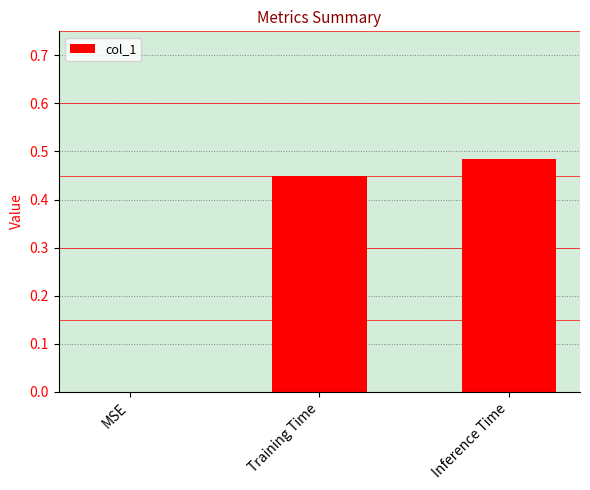

The value at Training Time is 0.8. True or false?

False